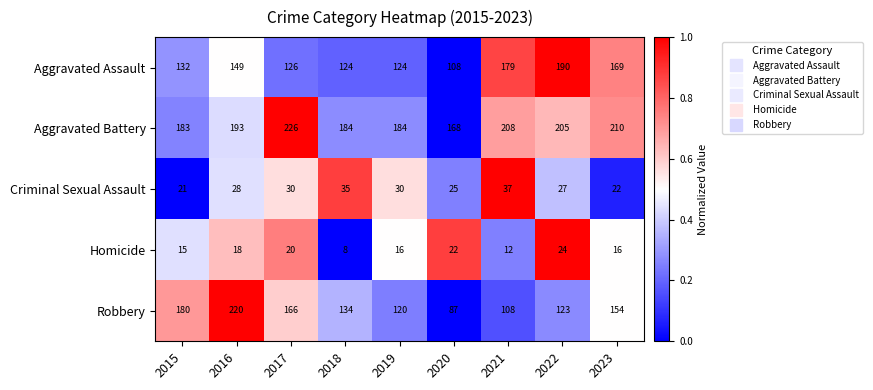

What is the difference between the second highest and second lowest values in the Criminal Sexual Assault series?

13